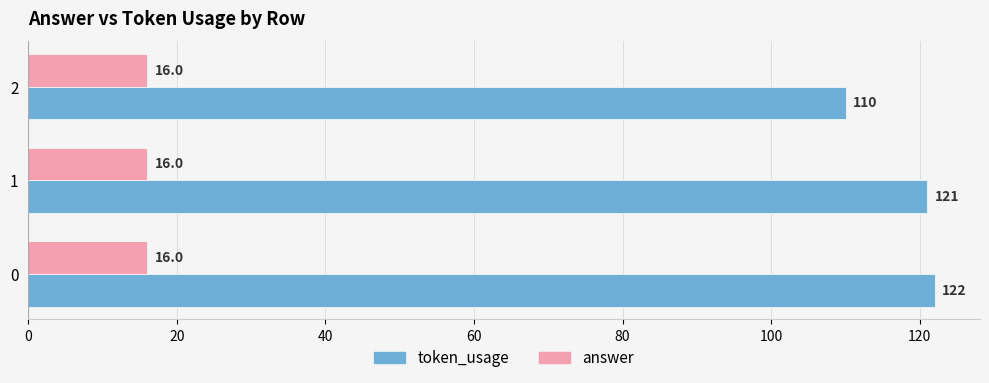

Rank the series by their average value, from highest to lowest.

token_usage, answer